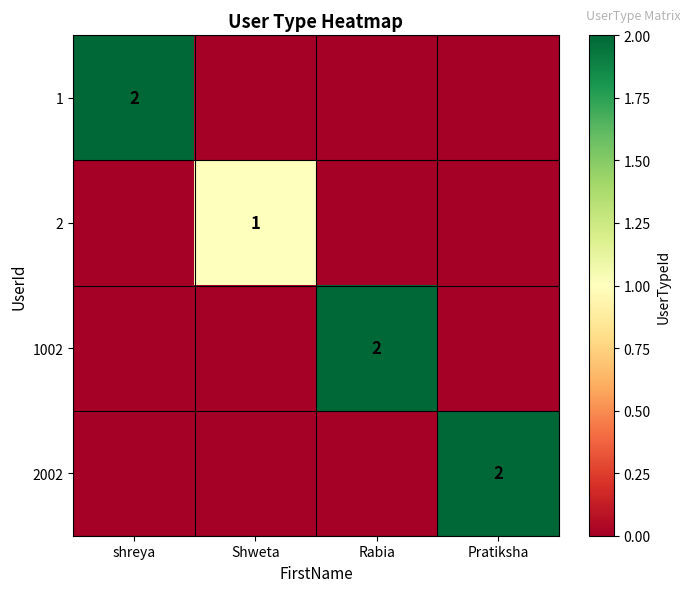

The 2002 series shows 3 at Pratiksha. True or false?

False